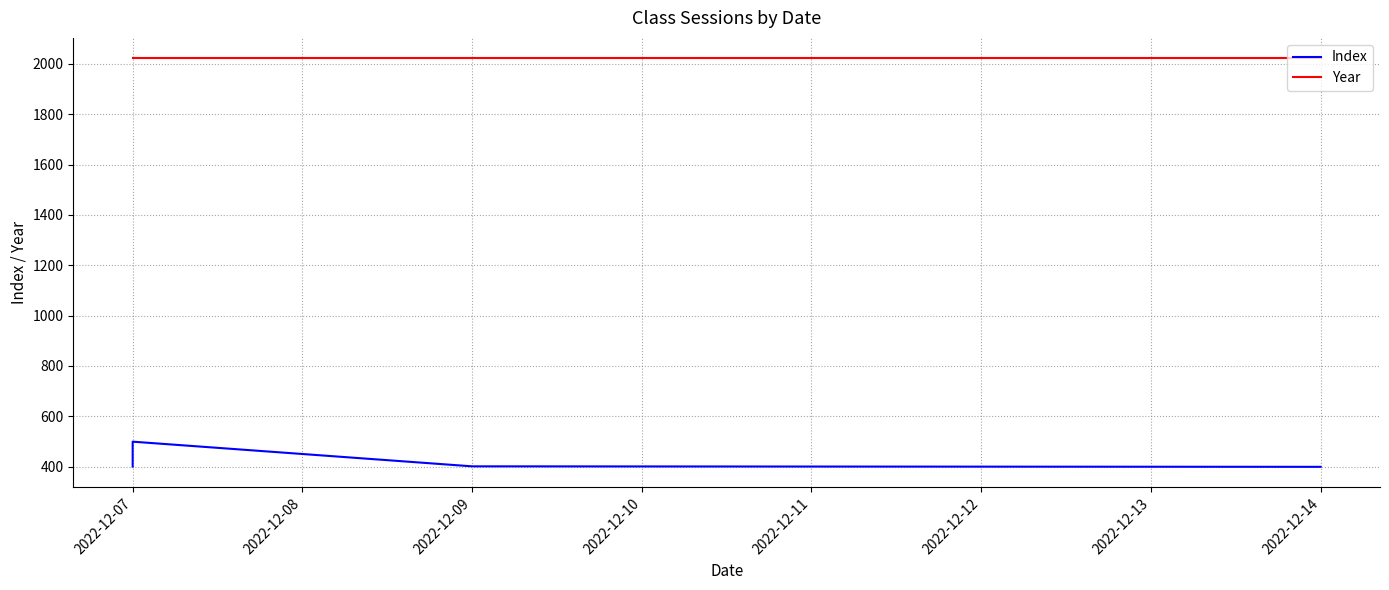

Does the chart display data point markers on the line(s)?

No